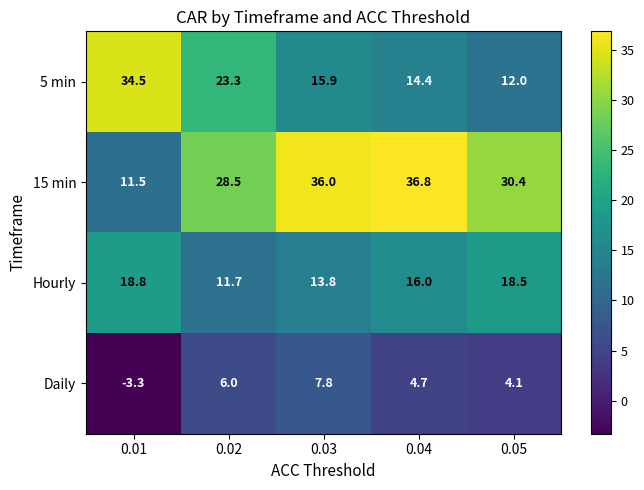

Reading left to right, extract all data points from this chart.

5 min: 0.01=34.5	0.02=23.3	0.03=15.9	0.04=14.4	0.05=12.0
15 min: 0.01=11.5	0.02=28.5	0.03=36.0	0.04=36.8	0.05=30.4
Hourly: 0.01=18.8	0.02=11.7	0.03=13.8	0.04=16.0	0.05=18.5
Daily: 0.01=-3.3	0.02=6.0	0.03=7.8	0.04=4.7	0.05=4.1